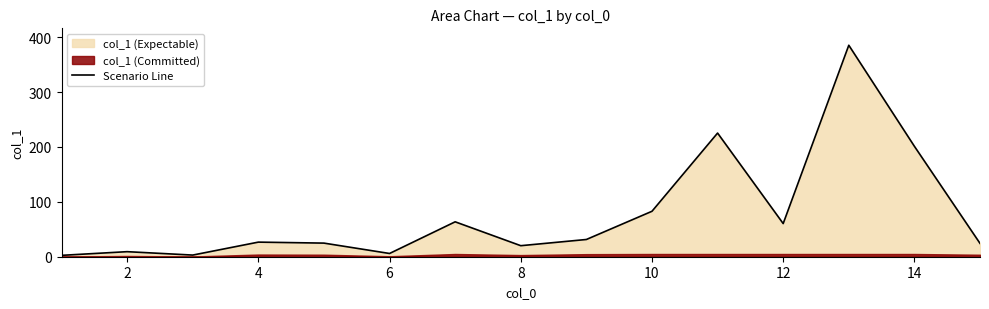

What is the average value?

77.8